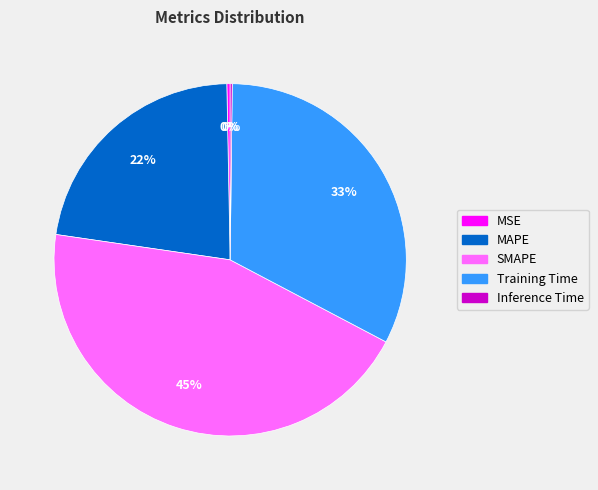

Do SMAPE and MSE together represent more than half of the pie?

No